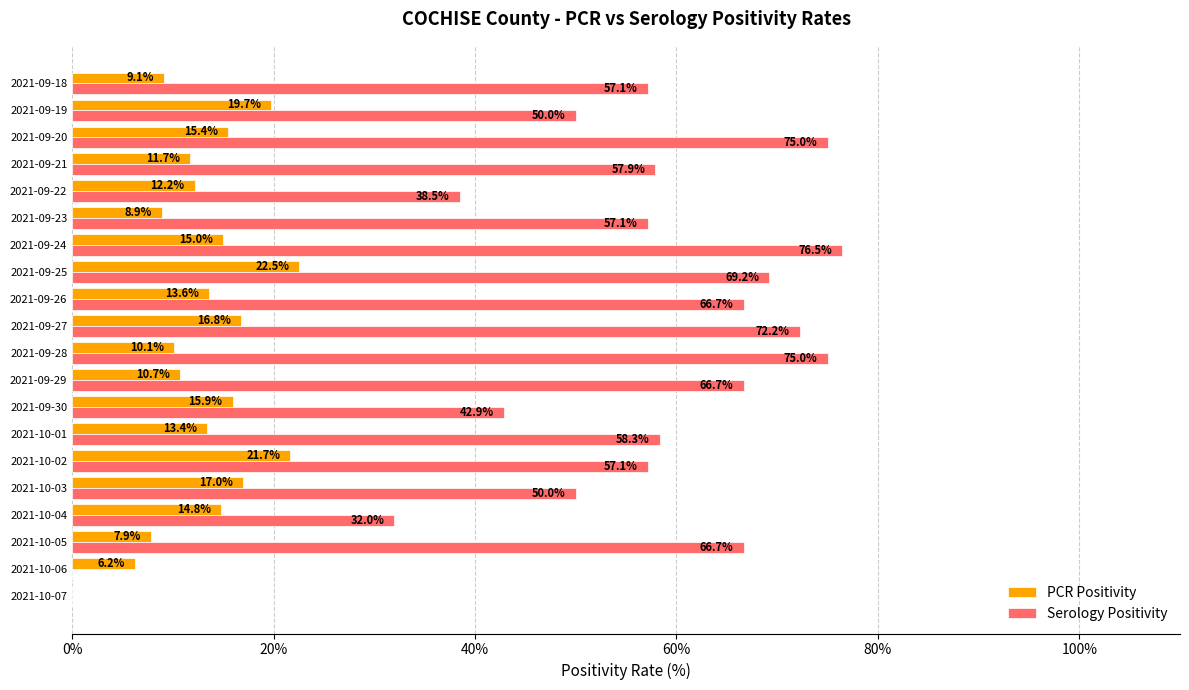

At which label is Serology Positivity closest to 38?

2021-09-22